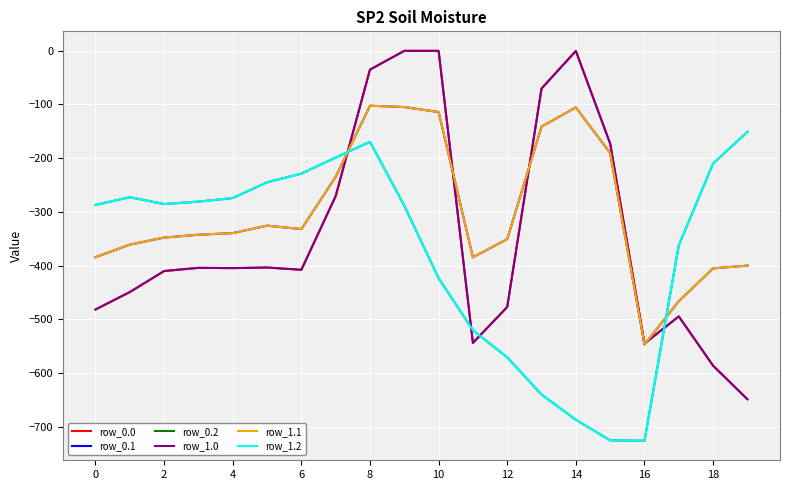

Is this an area chart (filled region under the line)?

No